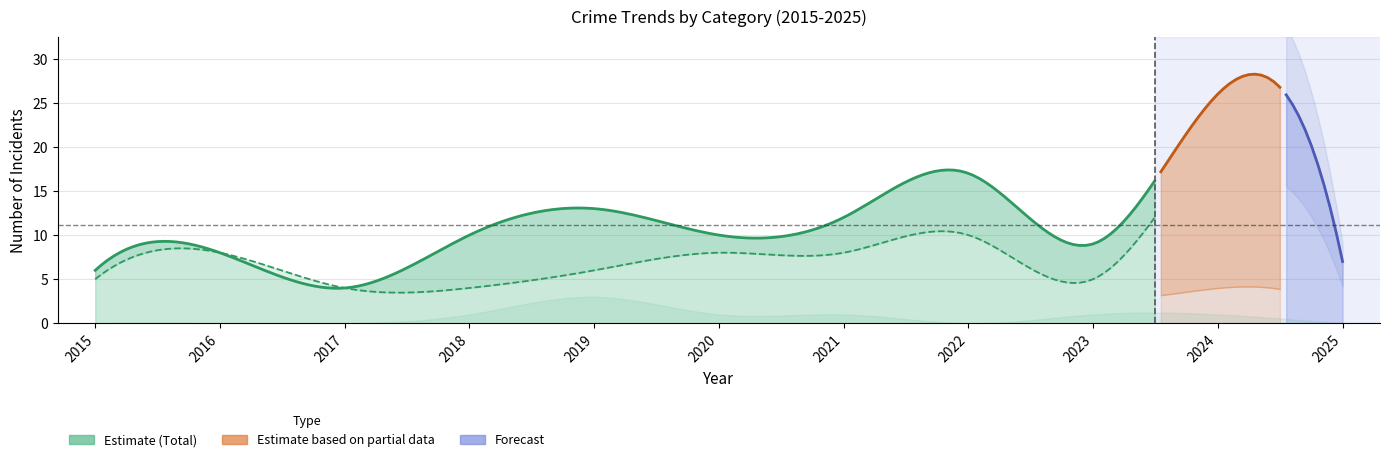

At how many categories does at least one series exceed 22?

1